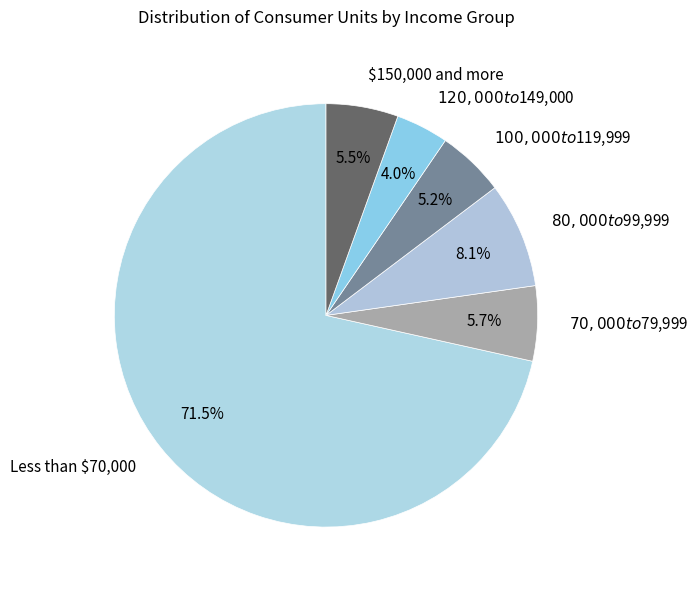

Is it true that $70,000 to $79,999 is 19% of the pie?

False